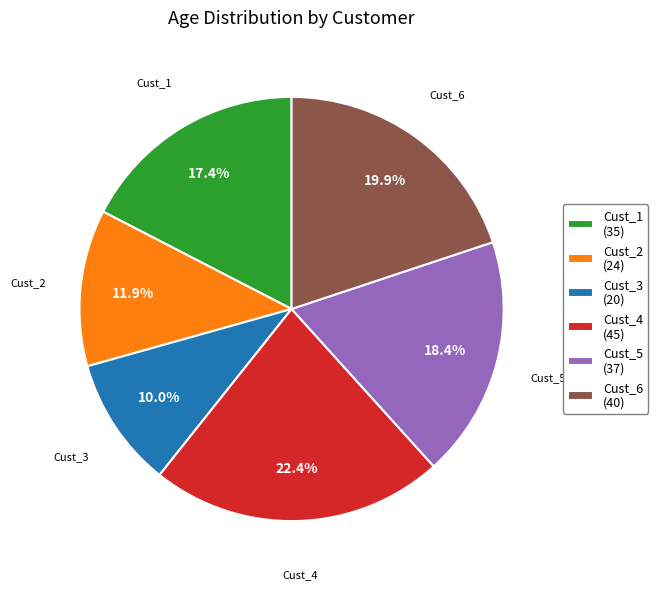

Combined, do Cust_3 and Cust_5 account for over 50%?

No